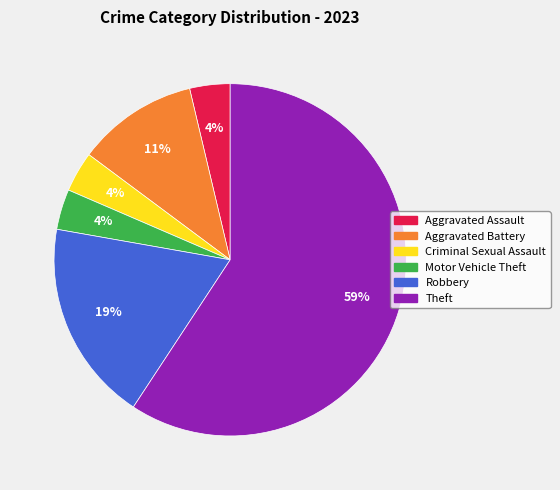

To the nearest percent, what is the combined percentage of Aggravated Battery and Aggravated Assault?

15%